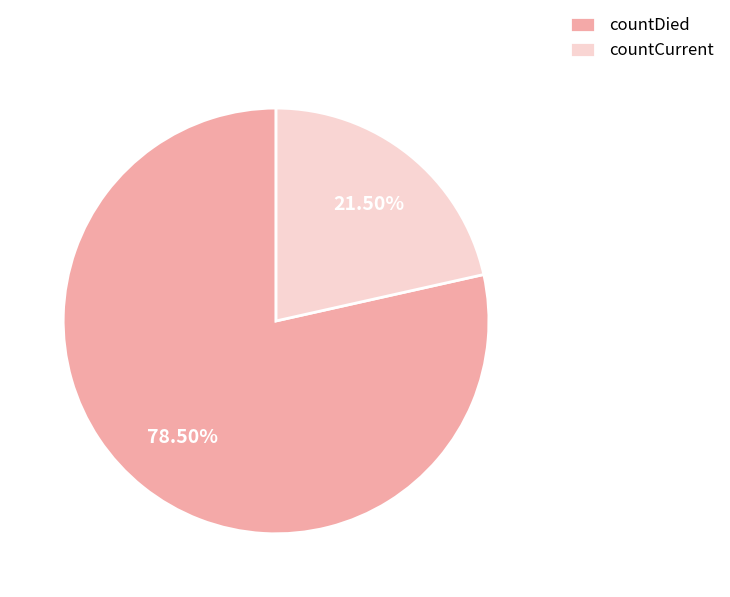

Combined, do countCurrent and countDied account for over 50%?

Yes